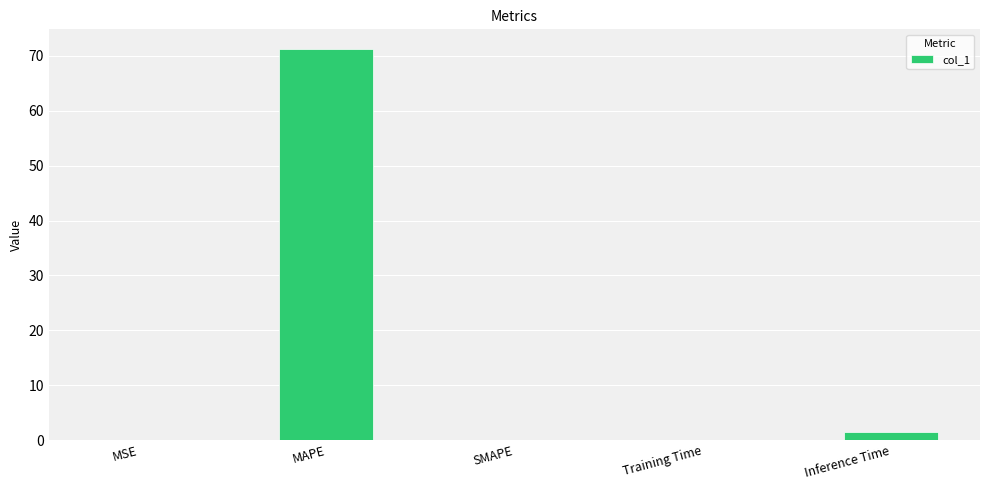

What is the sum of all values?

72.7